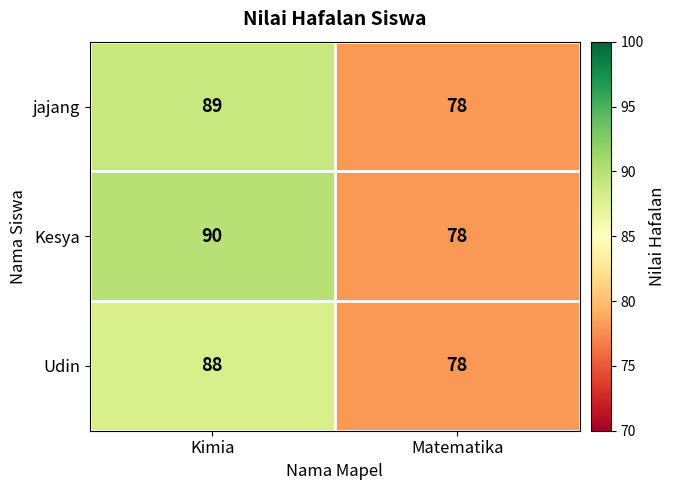

Reading left to right, transcribe all the data shown in this chart.

jajang: Kimia=89	Matematika=78
Kesya: Kimia=90	Matematika=78
Udin: Kimia=88	Matematika=78